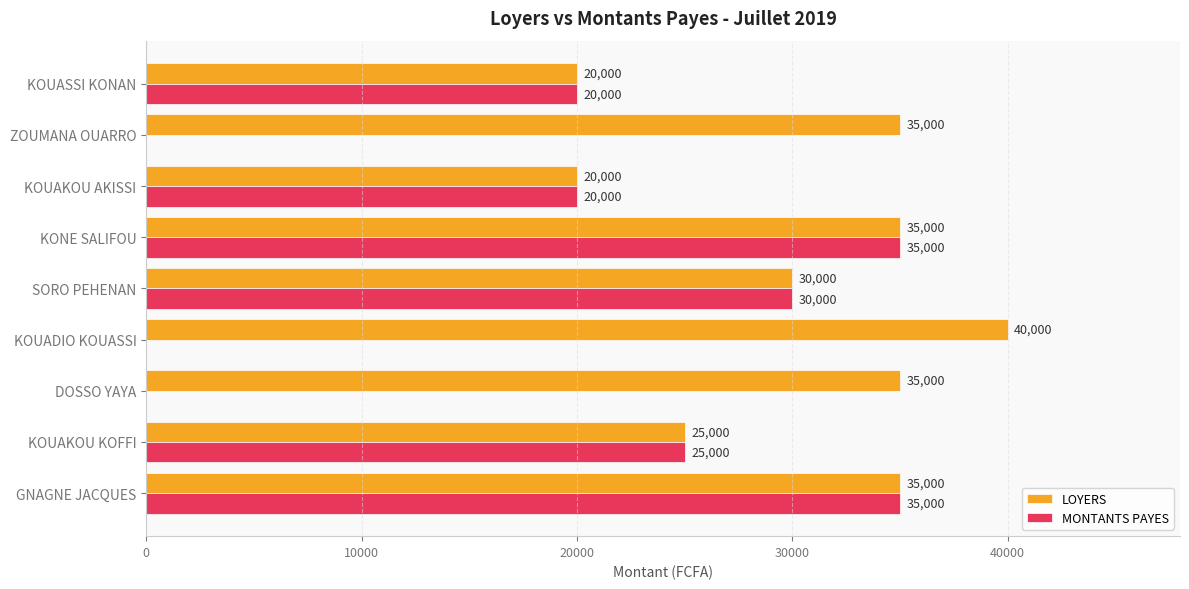

True or false: LOYERS has a value of 14625 at KONE SALIFOU.

False